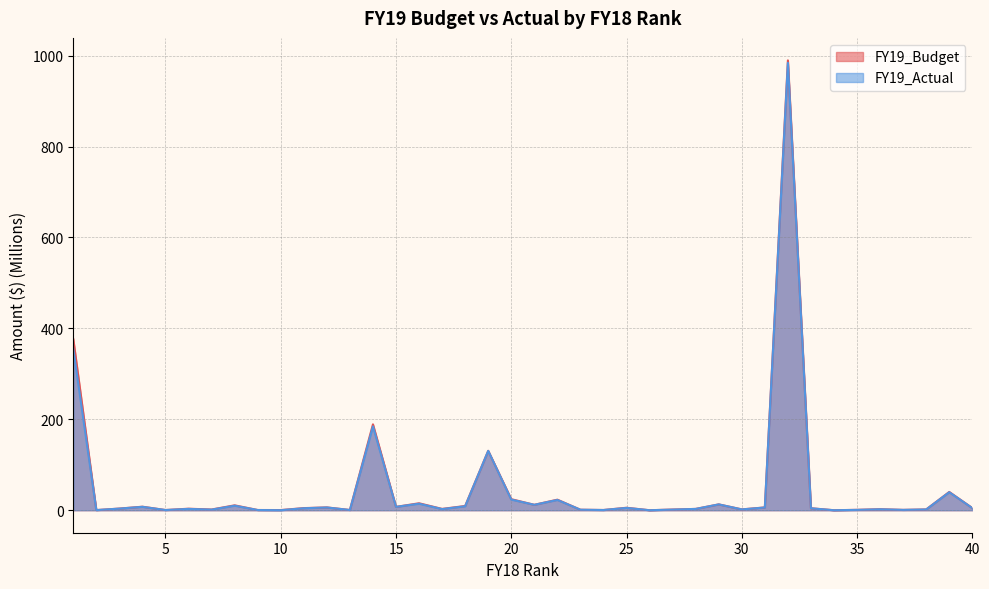

Between 28 and 23, which is larger?

28